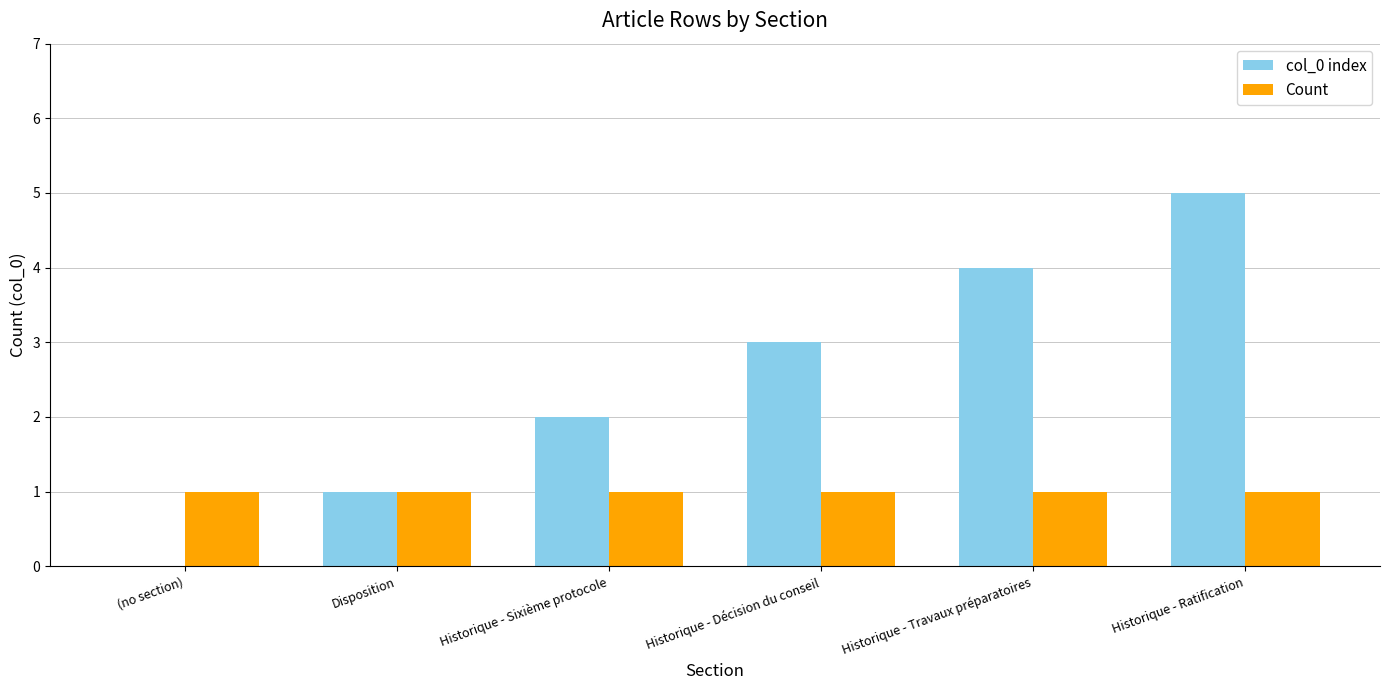

What is the maximum value for col_0 index?

5